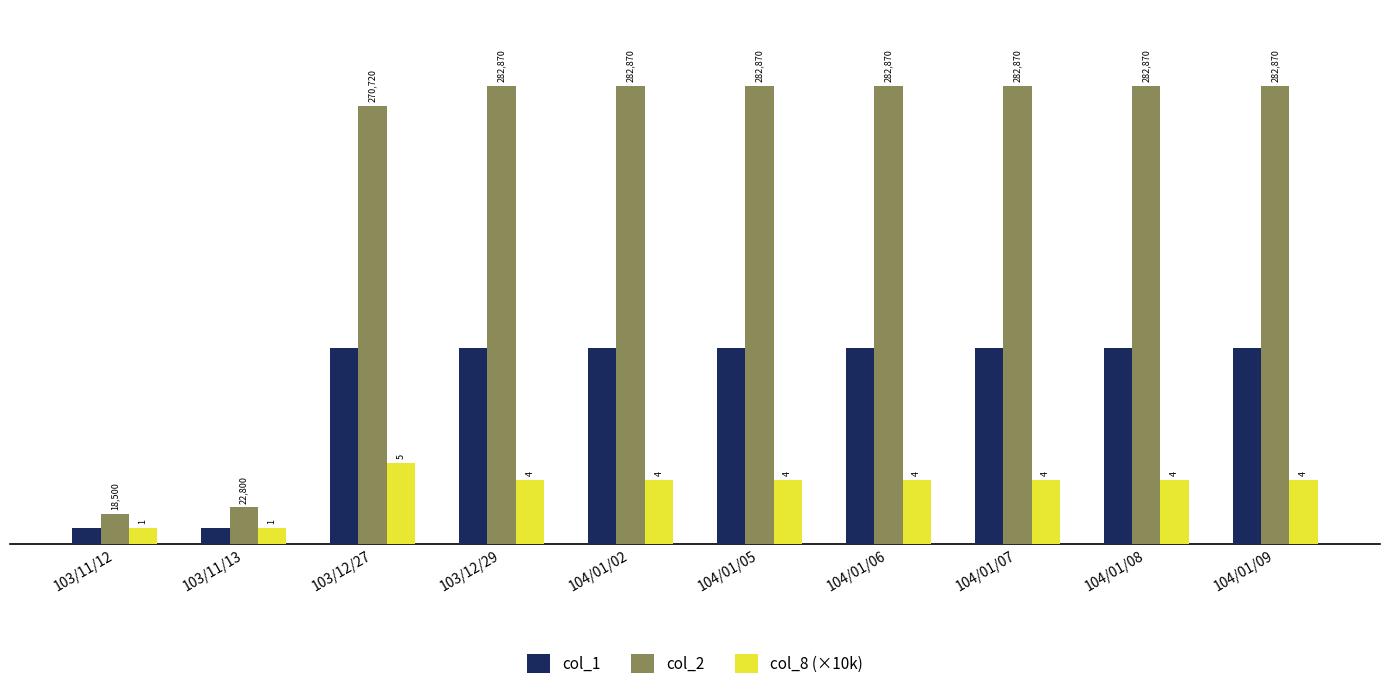

Are the bars horizontal?

No